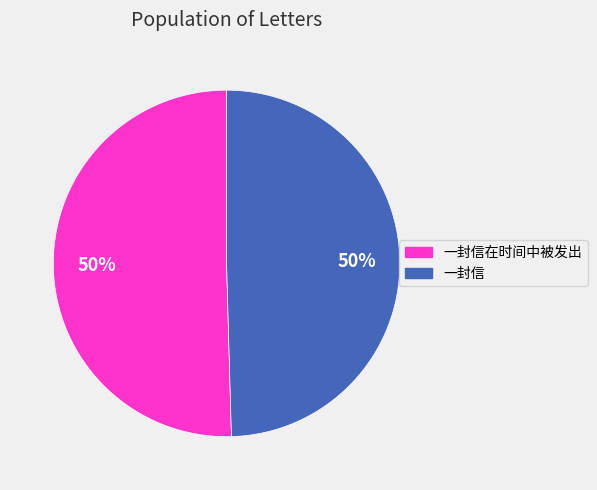

How many slices are in this pie chart?

2